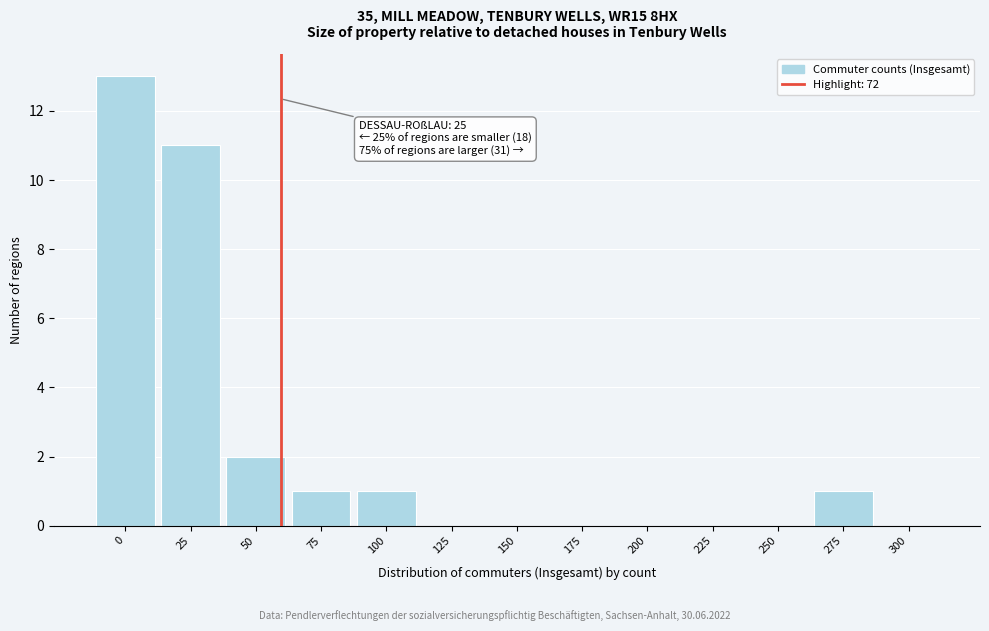

Reading left to right, what are all the values shown in this chart?

0=13	25=11	50=2	75=1	100=1	125=0	150=0	175=0	200=0	225=0	250=0	275=1	300=0